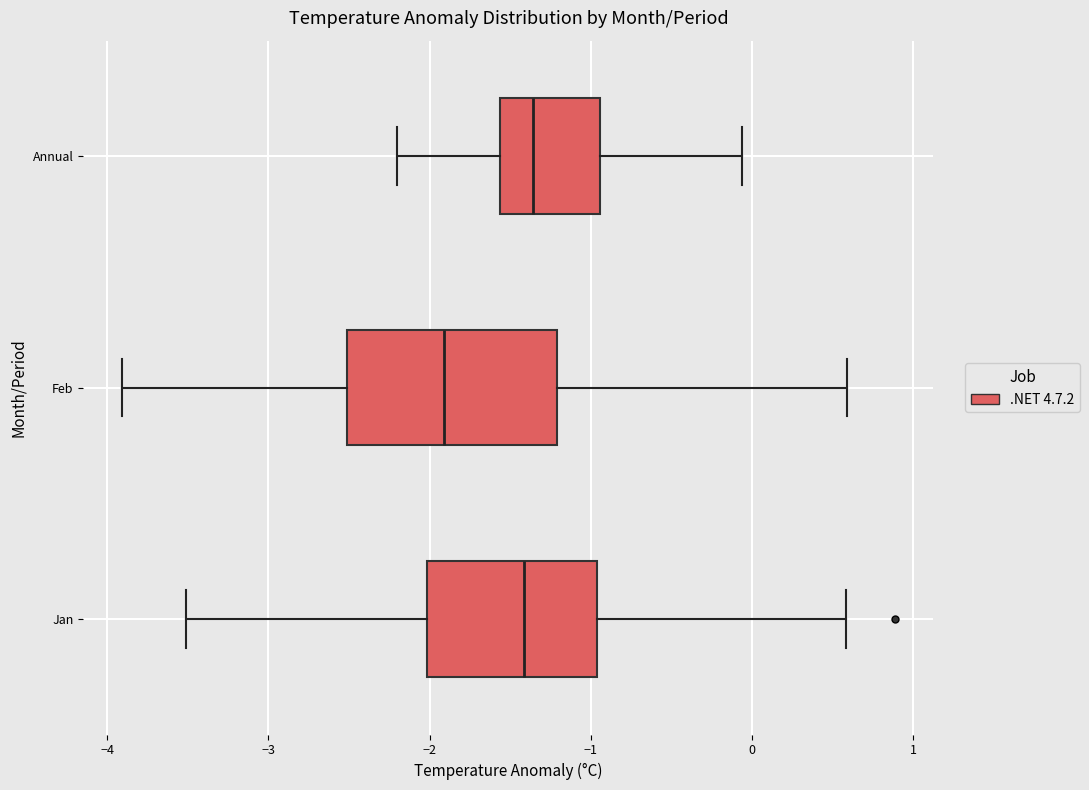

Where does the left whisker of the box for Feb end on the x-axis? The values are not printed on the chart, so give them approximately, as read against the axis.

-3.9